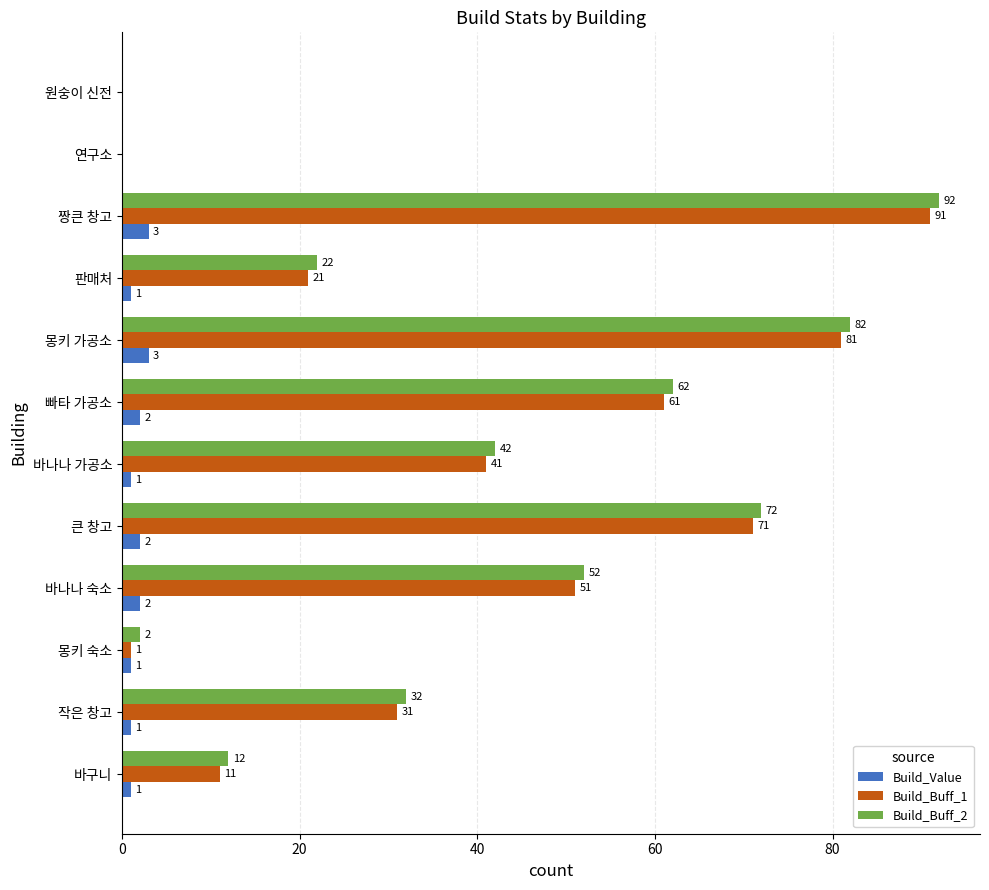

The Build_Buff_1 series shows 81 at 몽키 가공소. True or false?

True